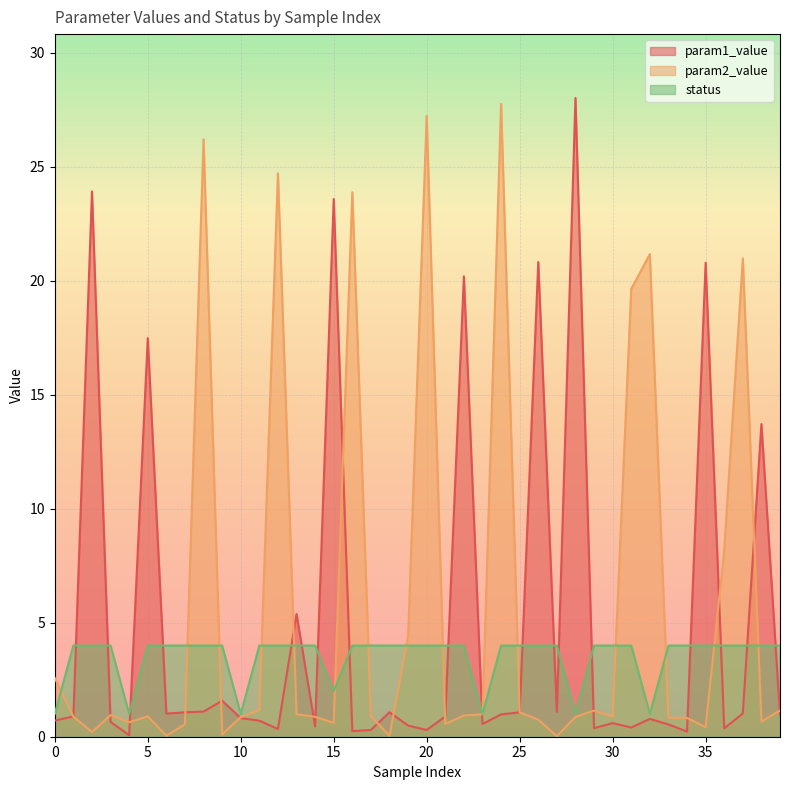

What are all the series names shown in the legend?

param1_value, param2_value, status